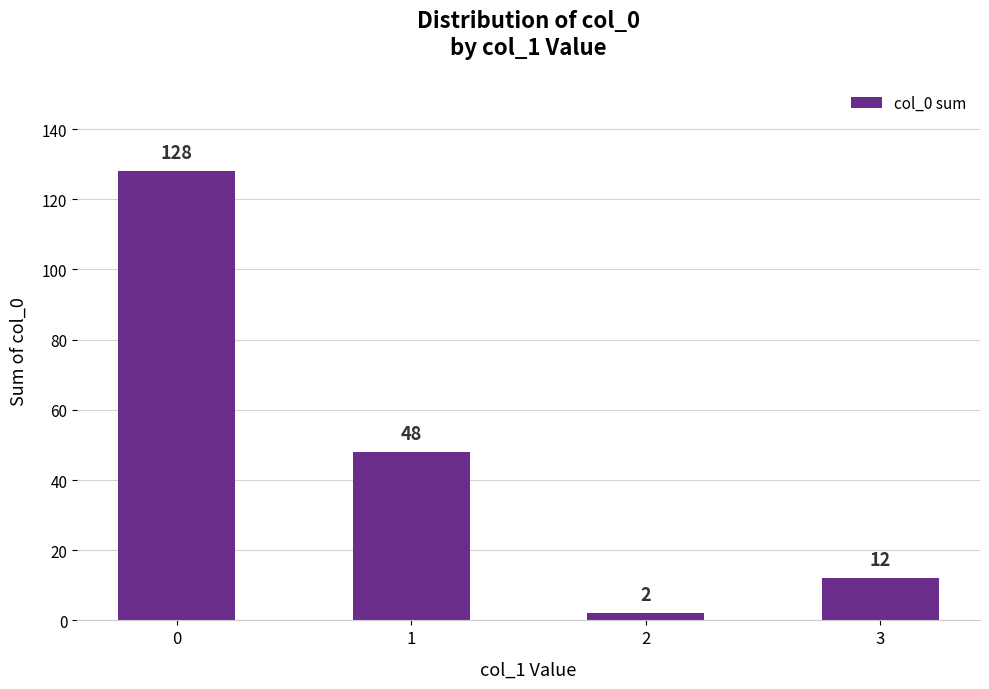

The value at 2 is 2. True or false?

True